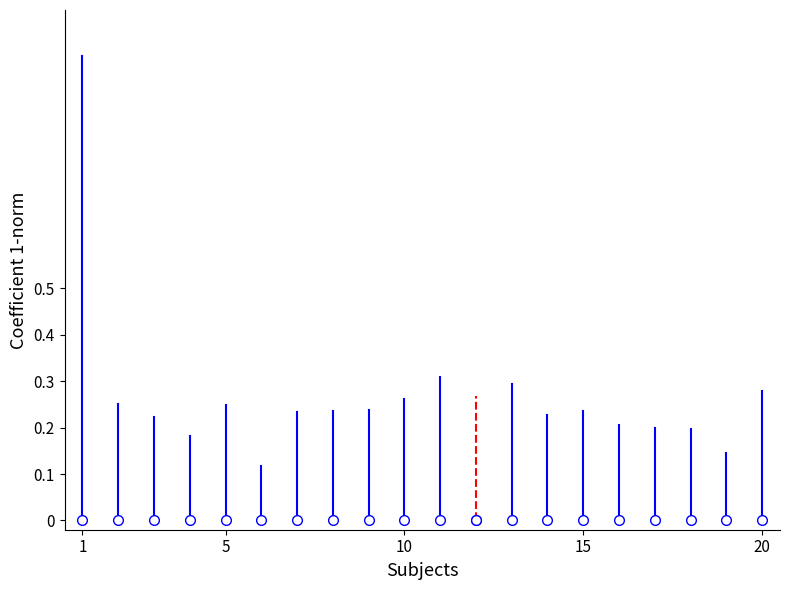

At which label is the value closest to 0?

1